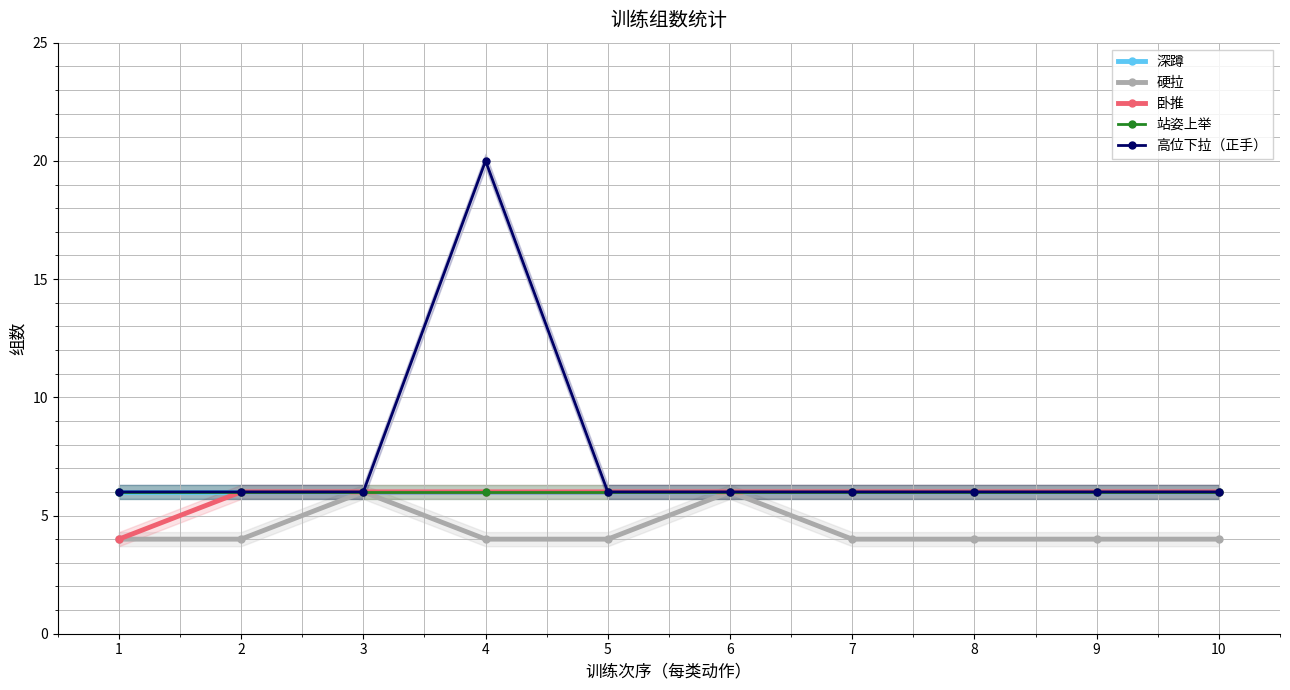

How many lines are shown in the chart?

5